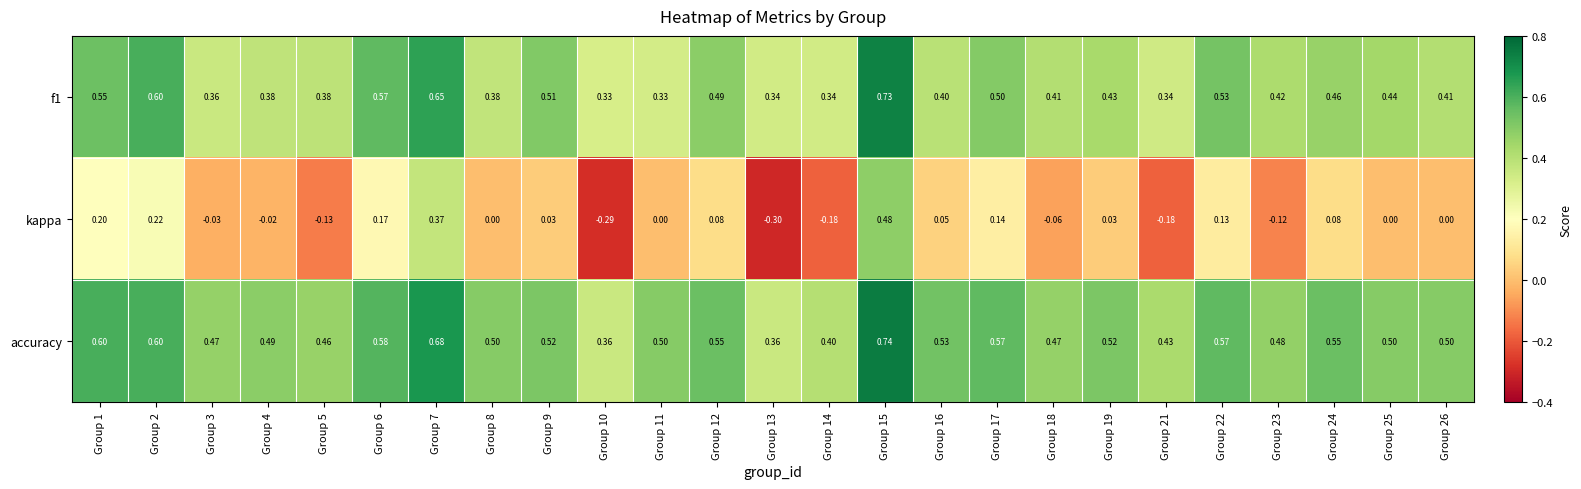

Which series has the largest total across all categories?

accuracy